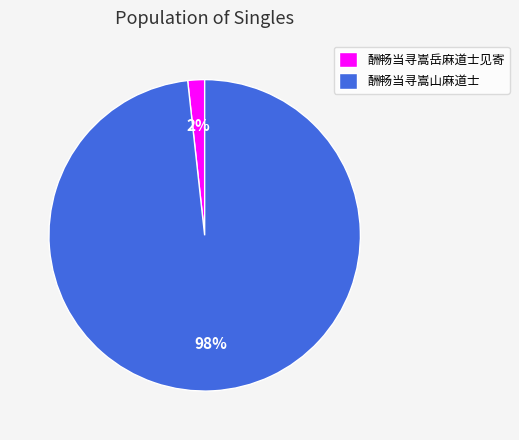

Is there any slice that represents more than half of the pie?

Yes